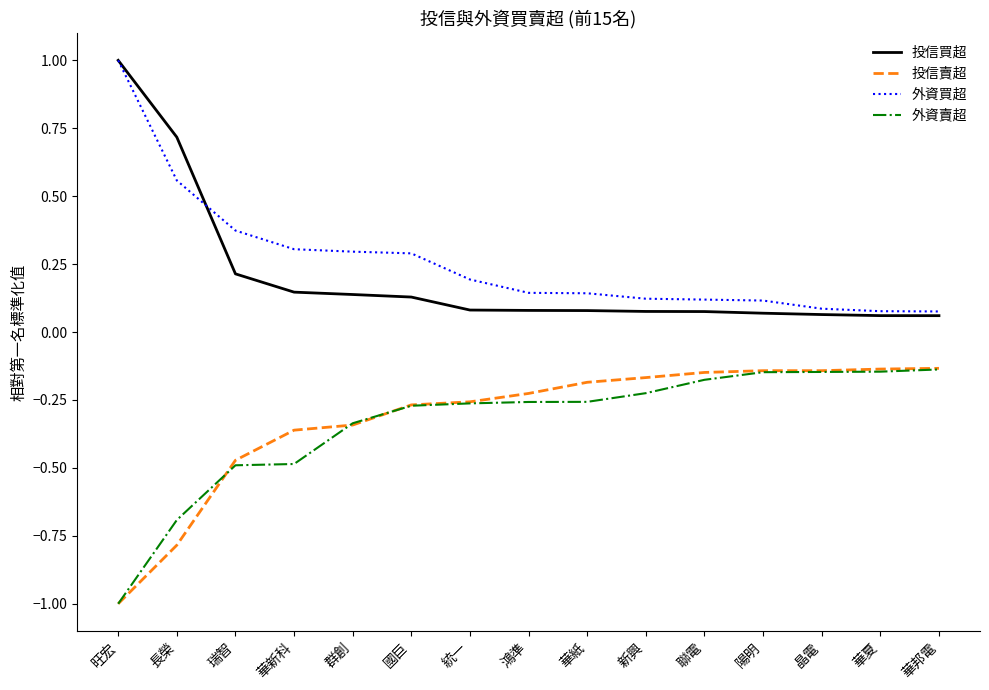

Count the number of data series in this chart.

4